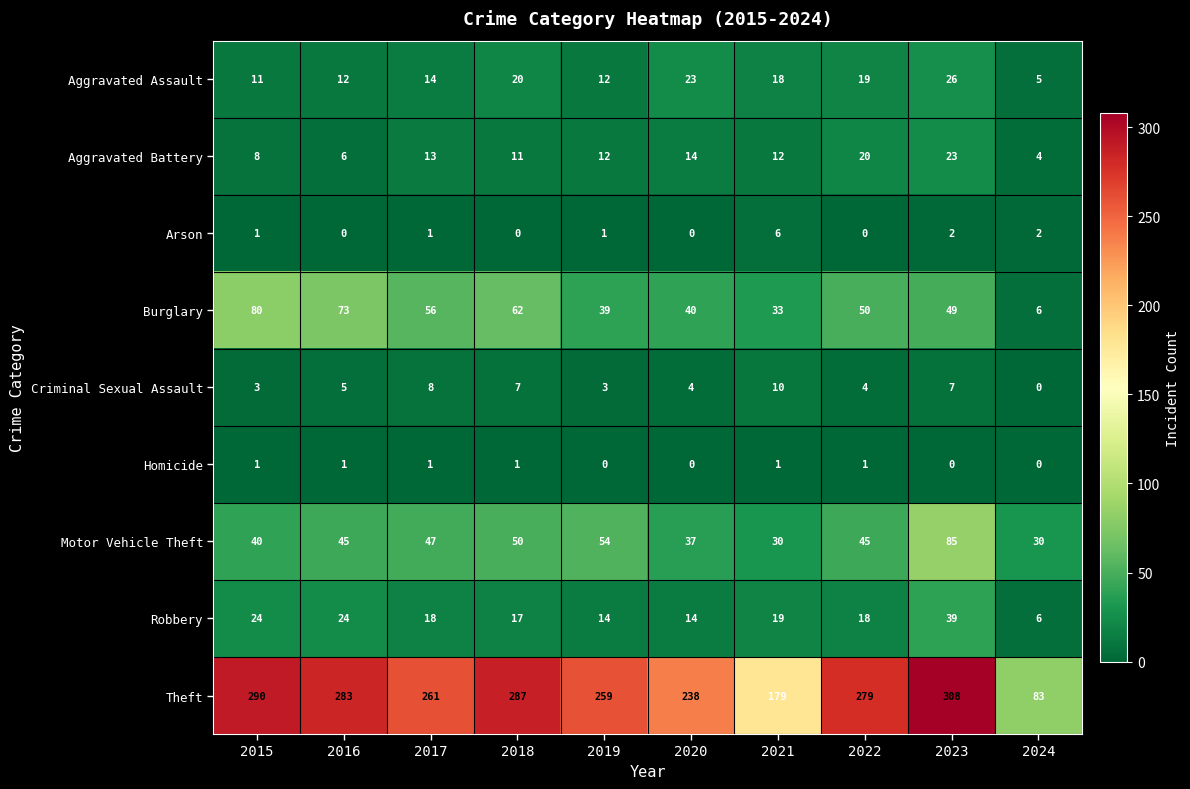

List the series in order of their peak value, highest first.

Theft, Motor Vehicle Theft, Burglary, Robbery, Aggravated Assault, Aggravated Battery, Criminal Sexual Assault, Arson, Homicide